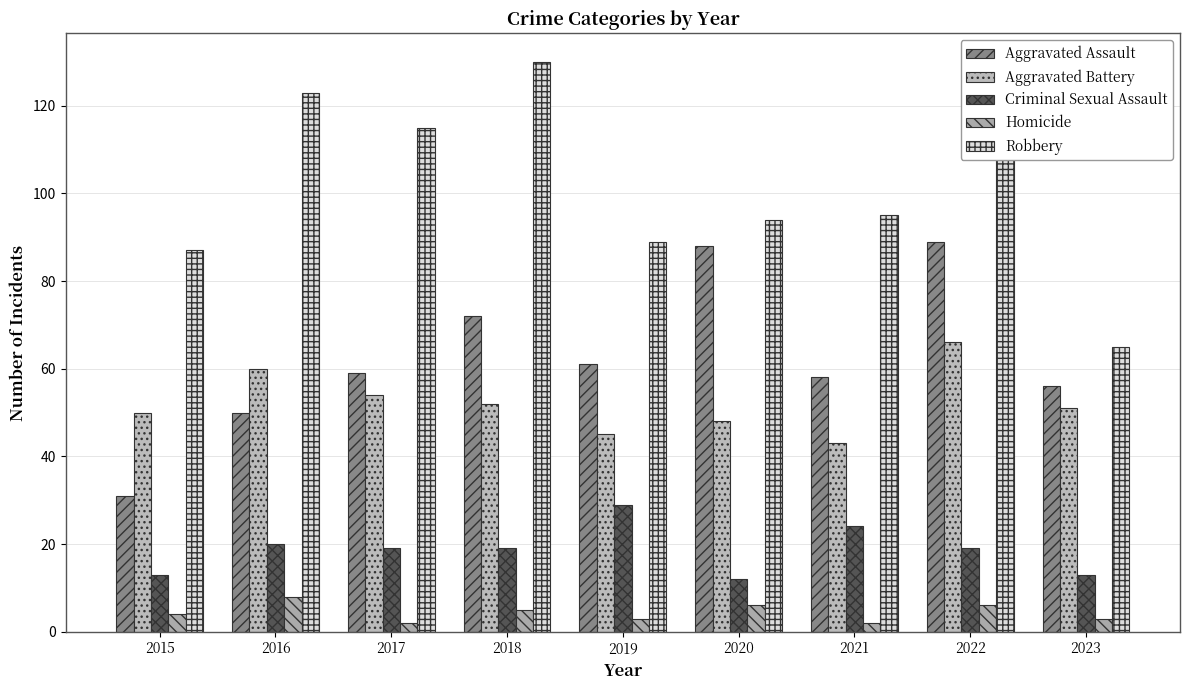

What is the average value of the Aggravated Battery series?

52